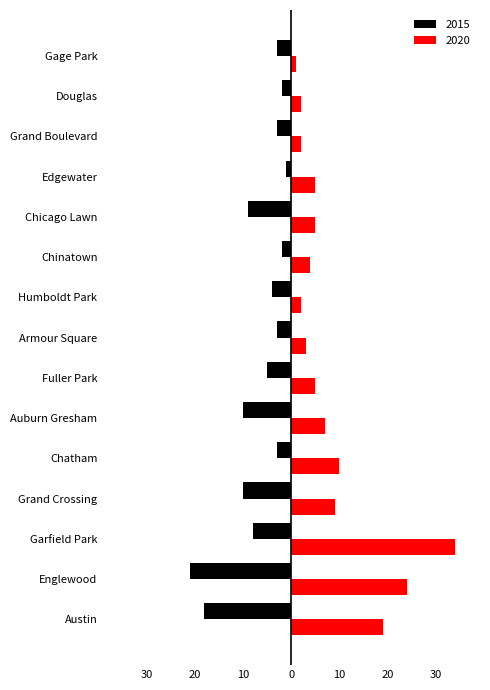

Which label corresponds to the smallest value in the chart?

Englewood